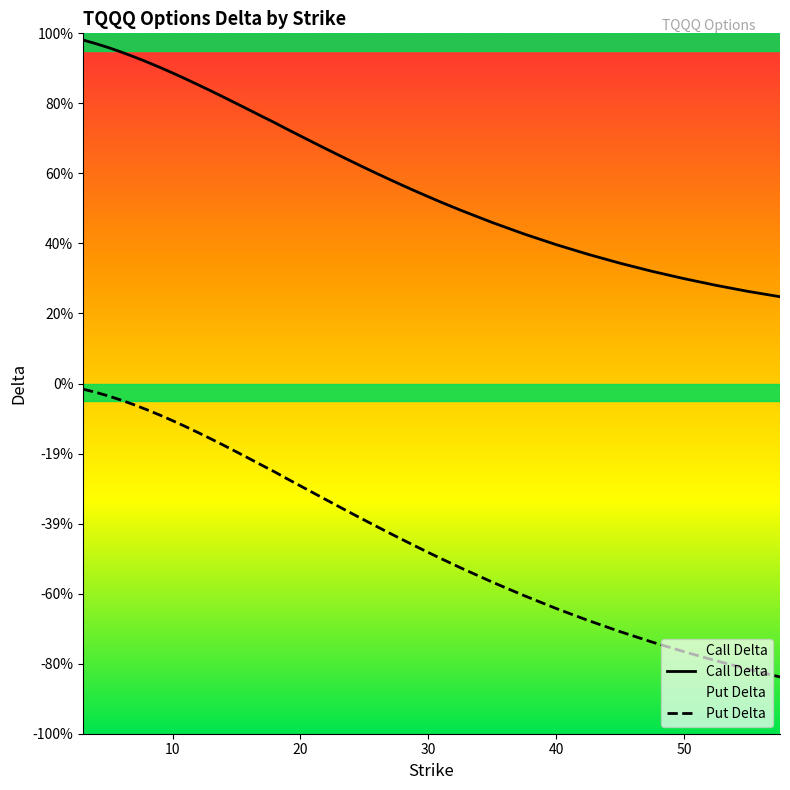

How many lines are shown in the chart?

2